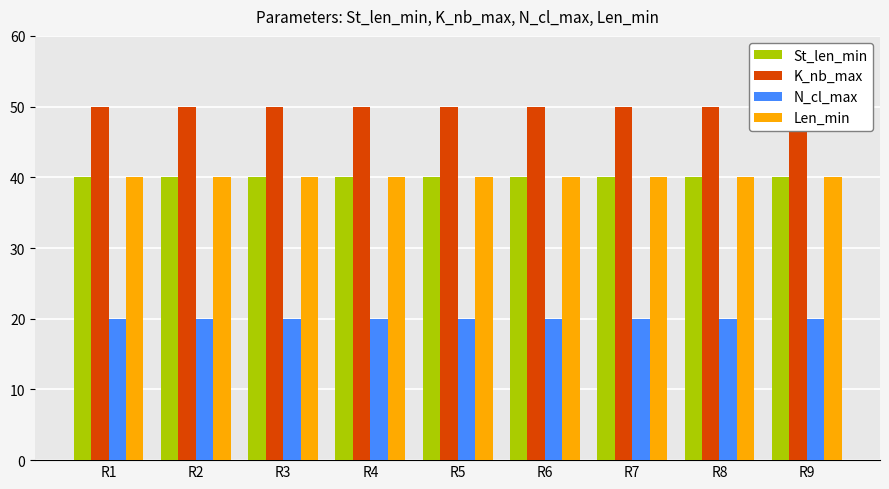

Which series changed the most between R7 and R8?

St_len_min